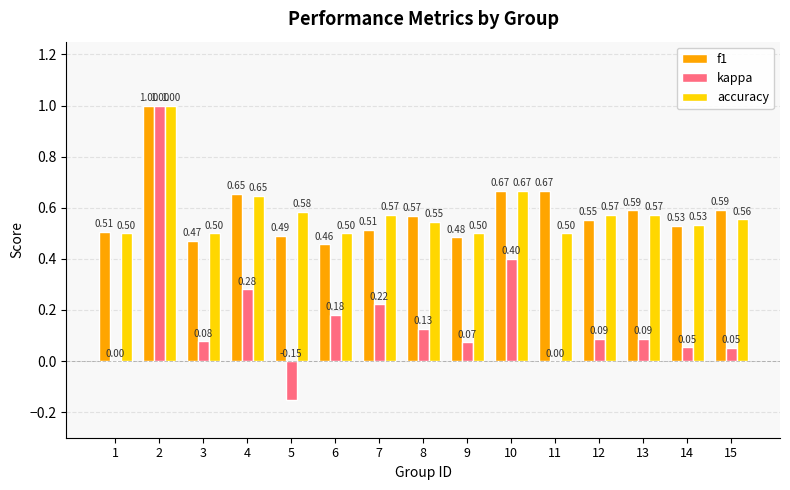

Is the value of kappa at 13 greater than the value of accuracy at 6?

No